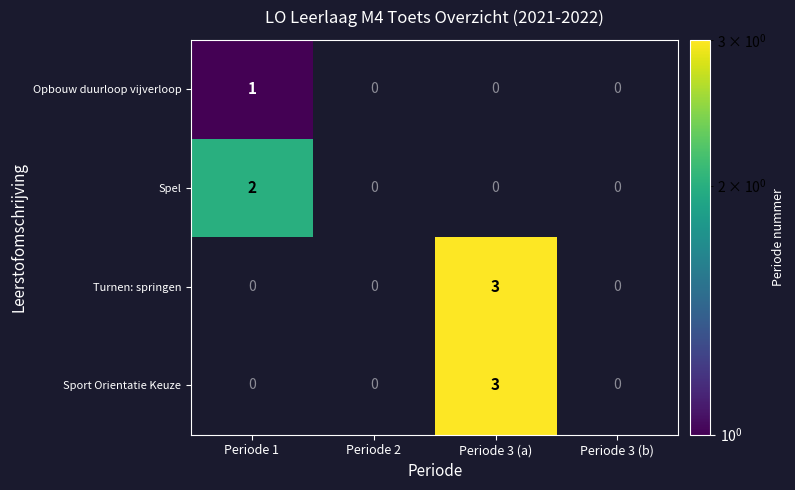

Is the value of Opbouw duurloop vijverloop at Periode 1 greater than the value of Turnen: springen at Periode 3 (a)?

No